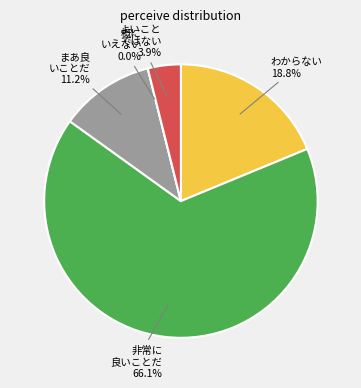

Do 11 and 39 together represent more than half of the pie?

No